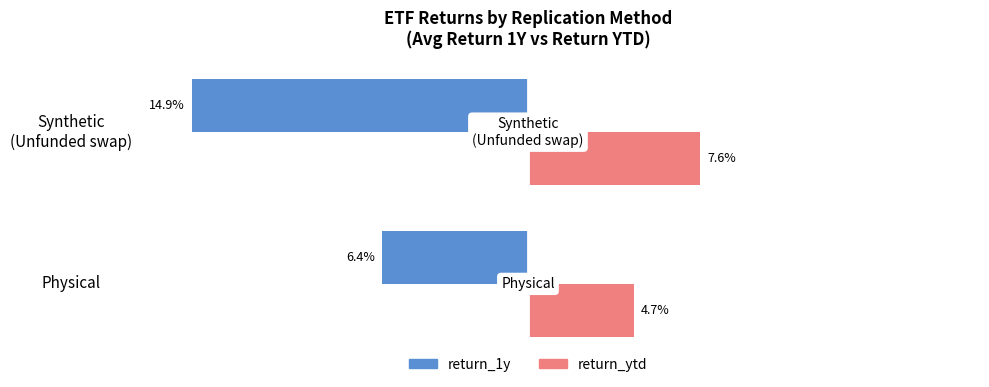

List the series in order of their overall mean, lowest first.

return_1y, return_ytd